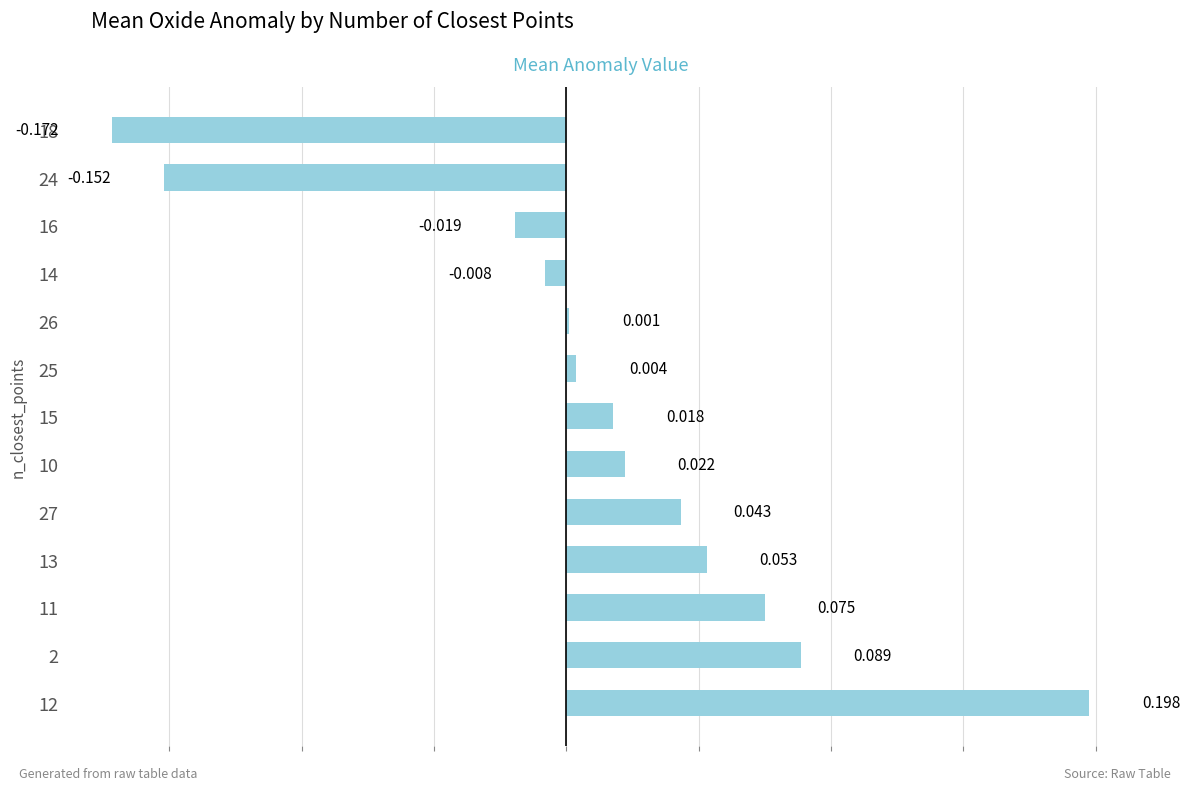

The chart shows a value of -0.0 at 16. True or false?

True